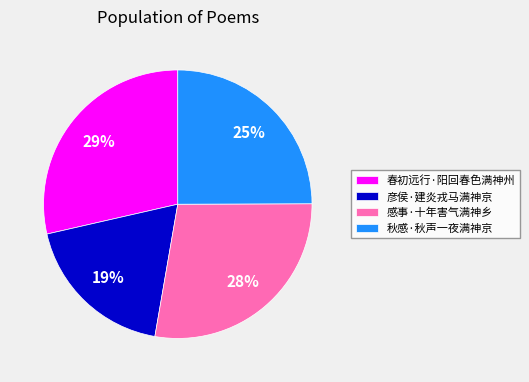

Rank the categories by value from highest to lowest.

春初远行·阳回春色满神州, 感事·十年害气满神乡, 秋感·秋声一夜满神京, 彦侯·建炎戎马满神京